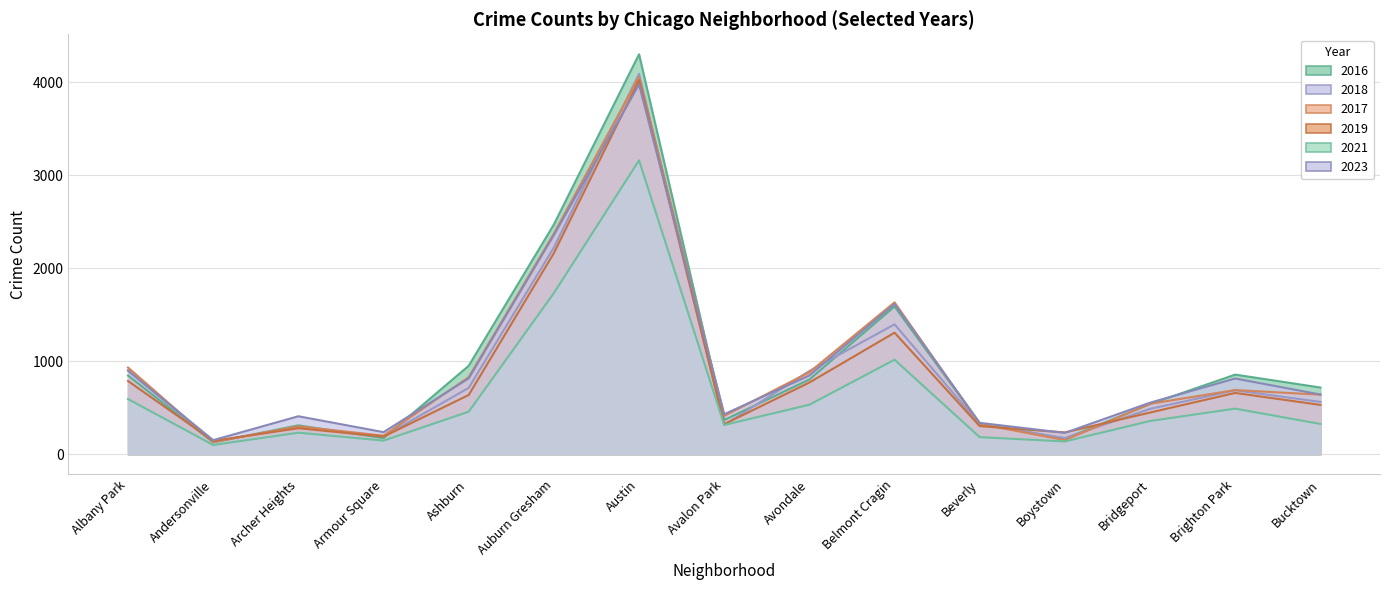

Where is the first local minimum for 2018?

Andersonville